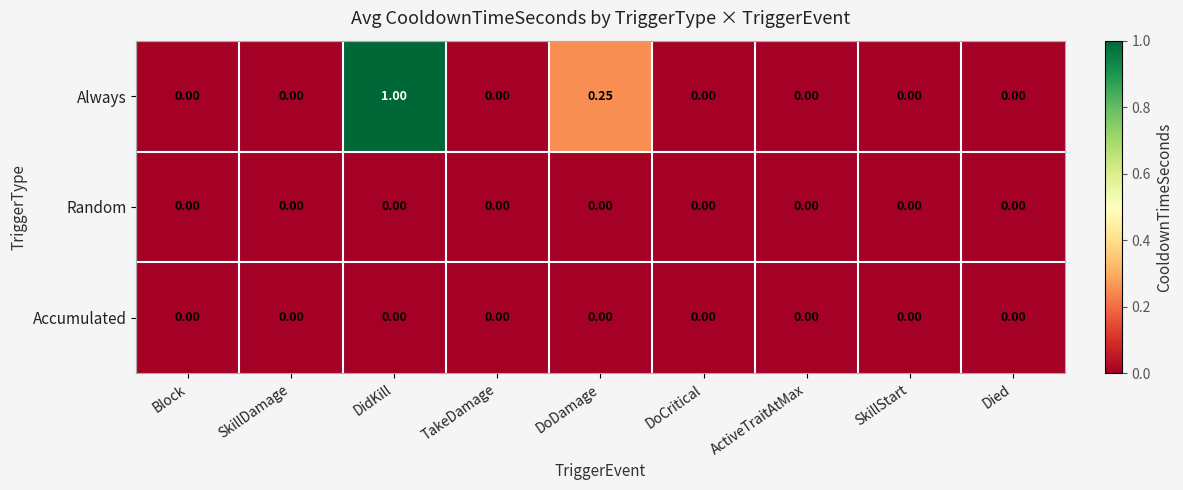

Which label corresponds to the largest value in the chart?

DidKill